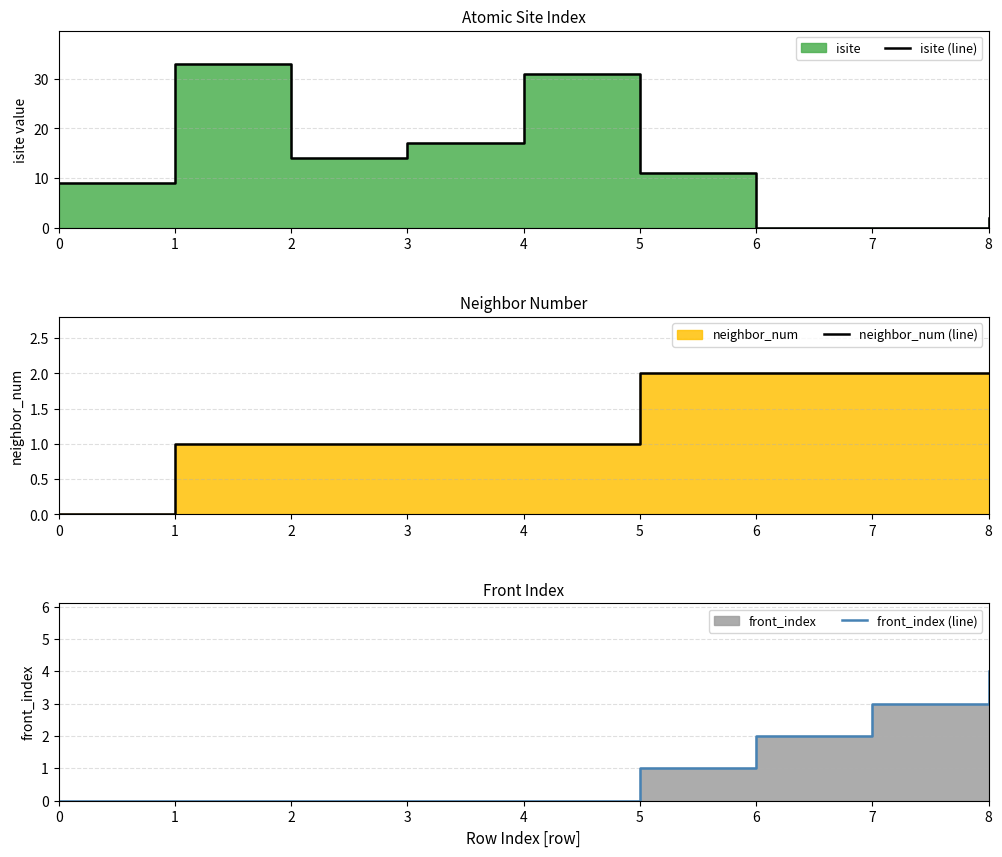

The value of isite (line) at 1 is 16. True or false?

False